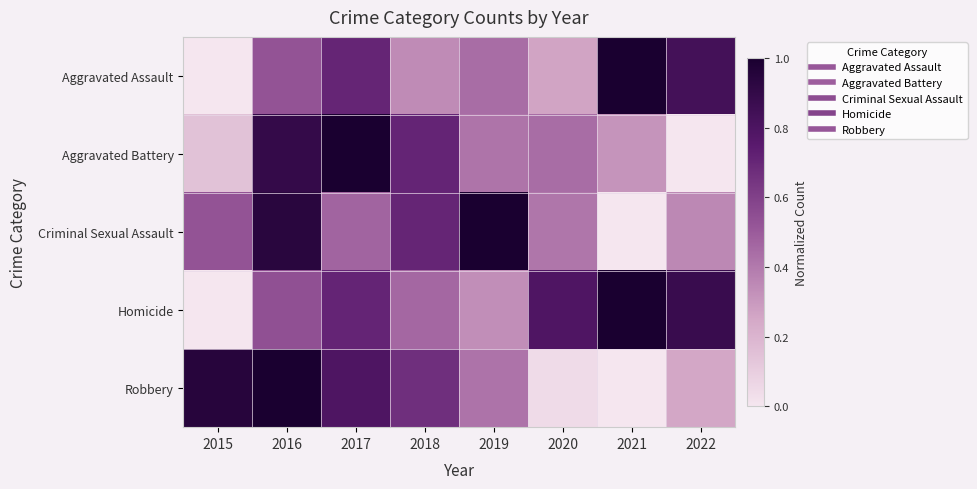

What is the difference between the highest and lowest values at 2018?

0.4